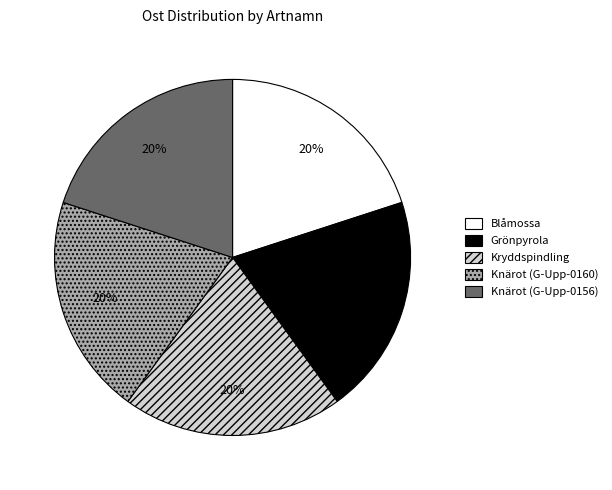

To the nearest percent, what percentage of the pie is Grönpyrola?

20%